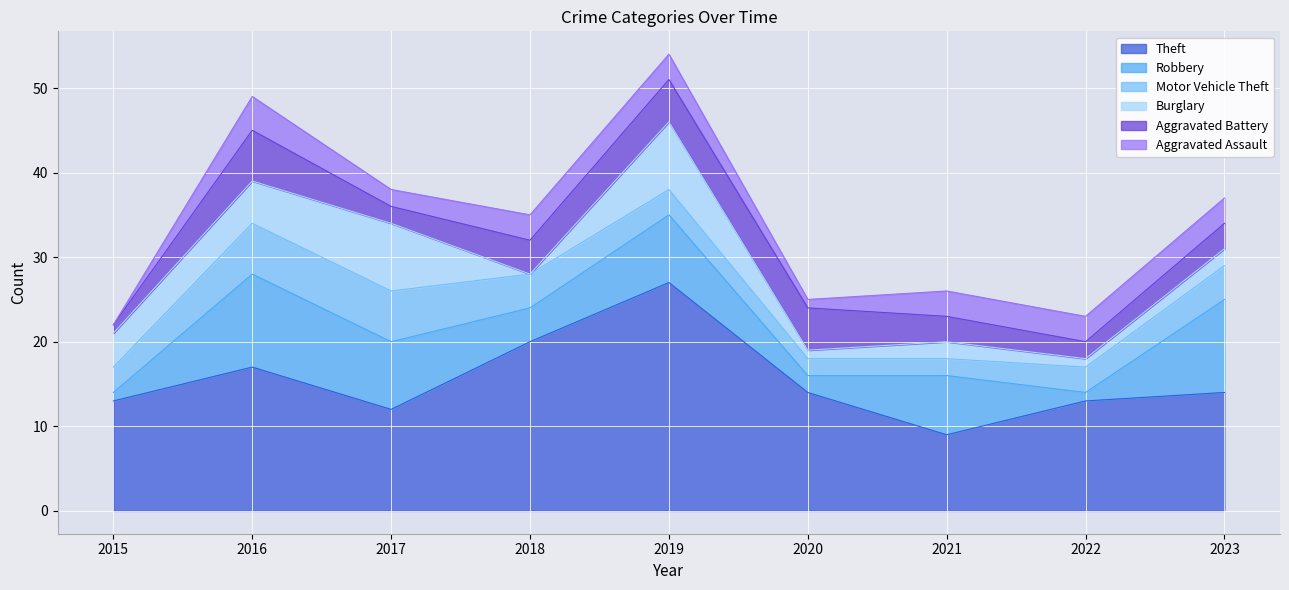

Where is Aggravated Battery nearest to the value 3?

2021